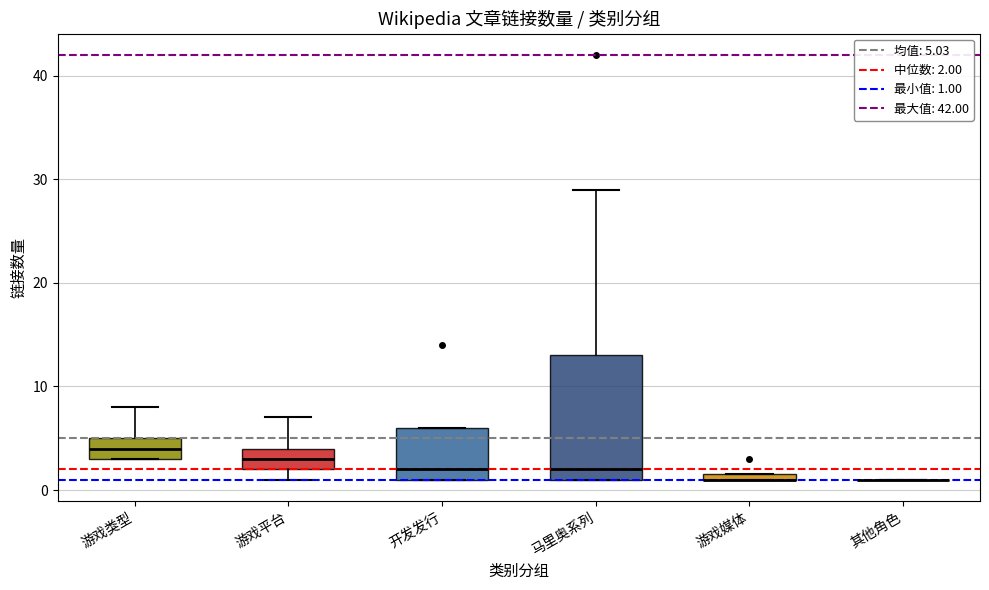

Which box is the tallest, from its lower edge to its upper edge?

马里奥系列